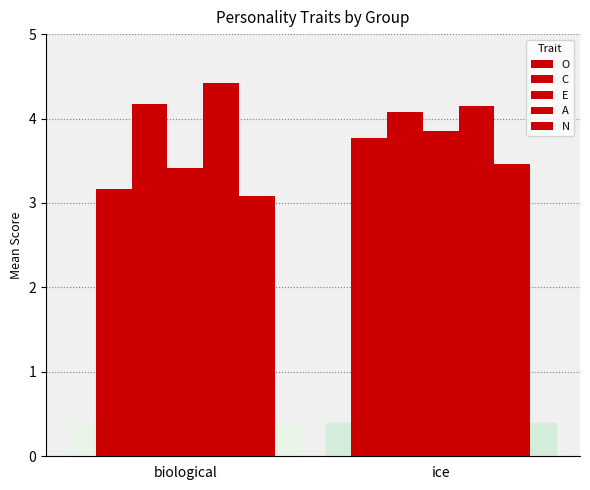

Is the value of O at biological greater than the value of C at biological?

No